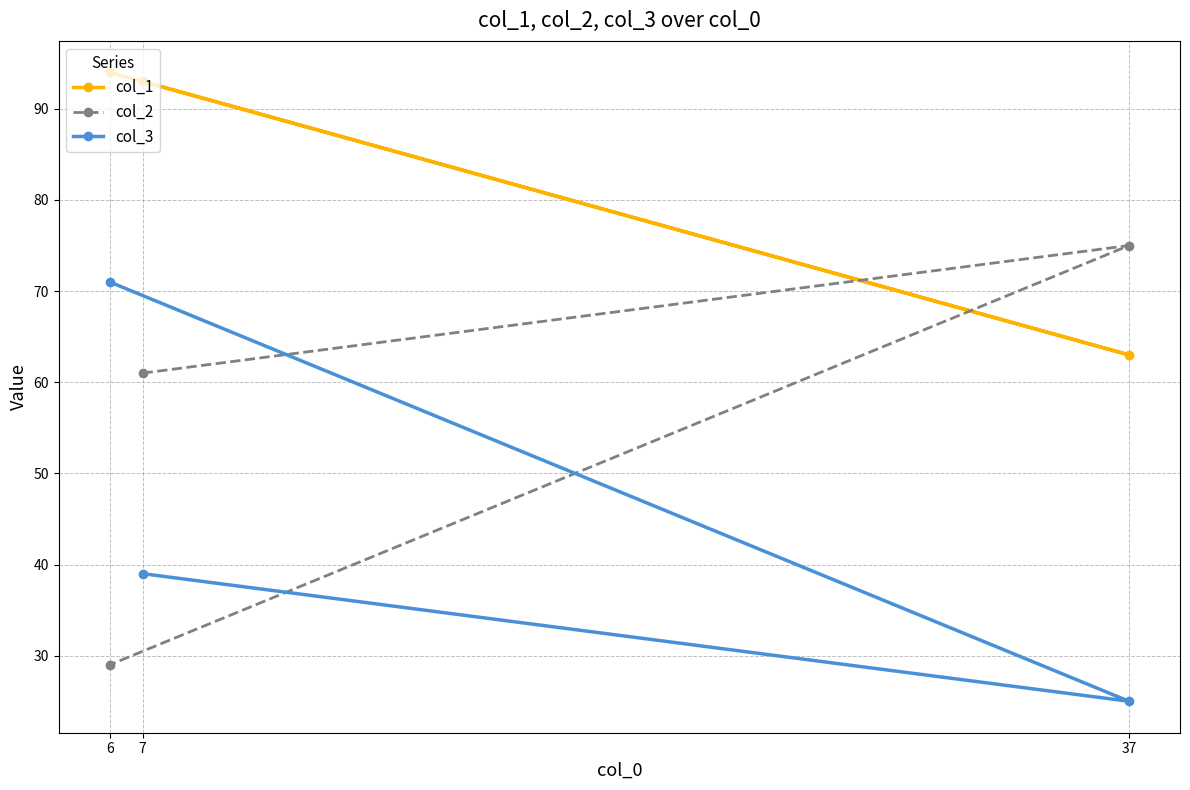

At which label does col_3 reach its minimum?

37